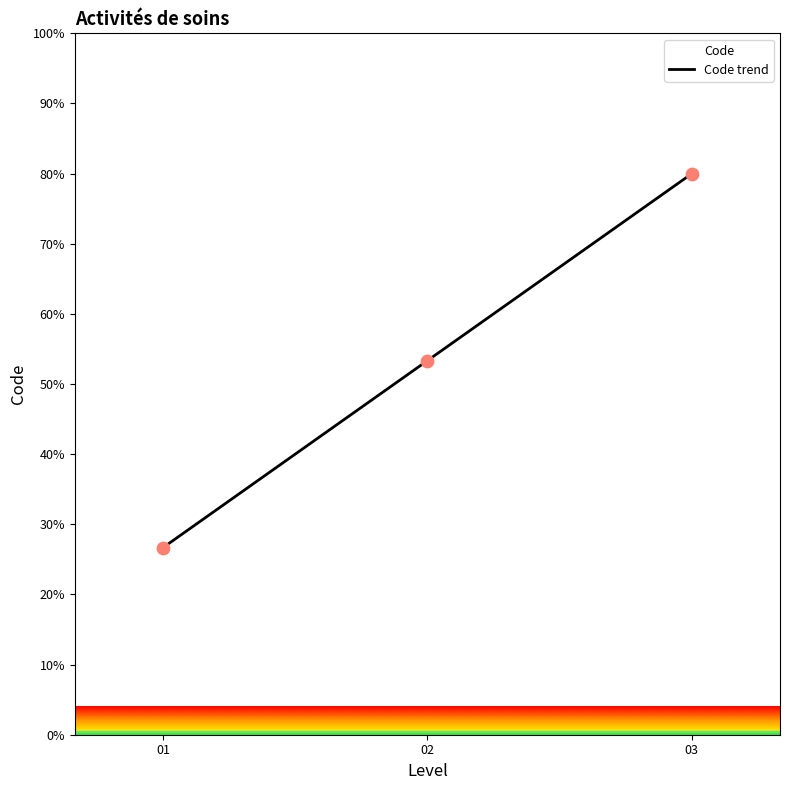

What is the ratio of the value at 02 to the value at 03?

0.7